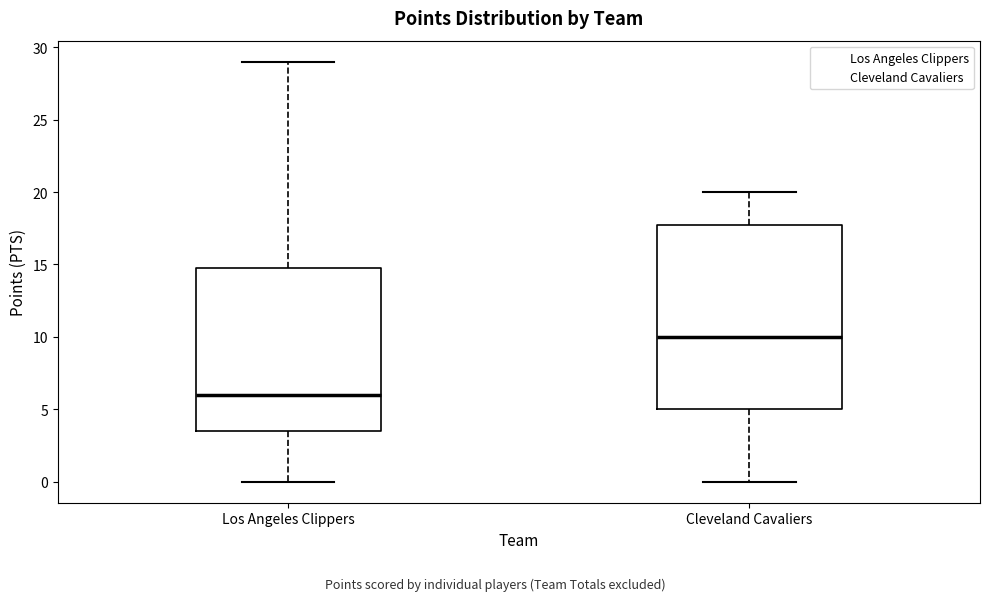

Where does the lower whisker of the box for Los Angeles Clippers end on the y-axis? The values are not printed on the chart, so give them approximately, as read against the axis.

0.0